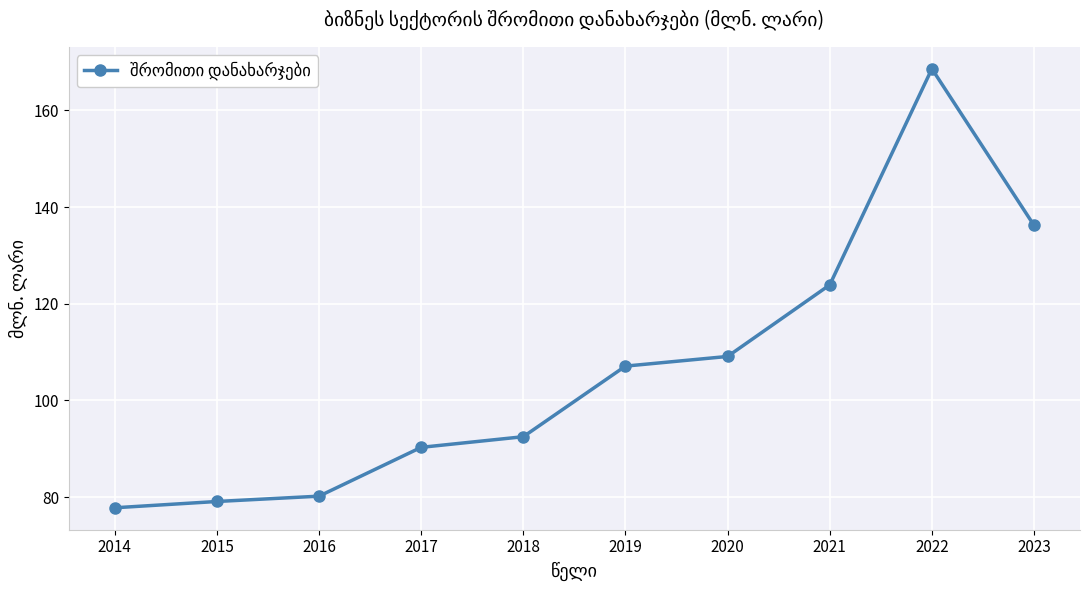

How many data points are less than 107?

5